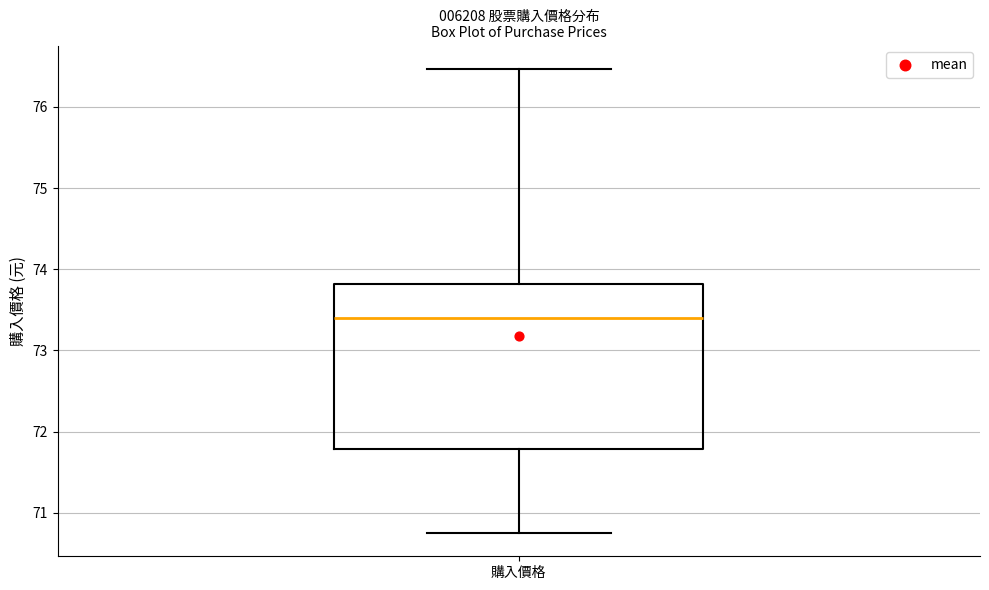

Transcribe this box plot: give where the median line is, the range the box spans, and where the two whiskers end, as read against the y-axis. The values are not printed on the chart, so give them approximately, as read against the axis.

median 73.4, box 71.8 to 73.8, whiskers 70.8 to 76.5